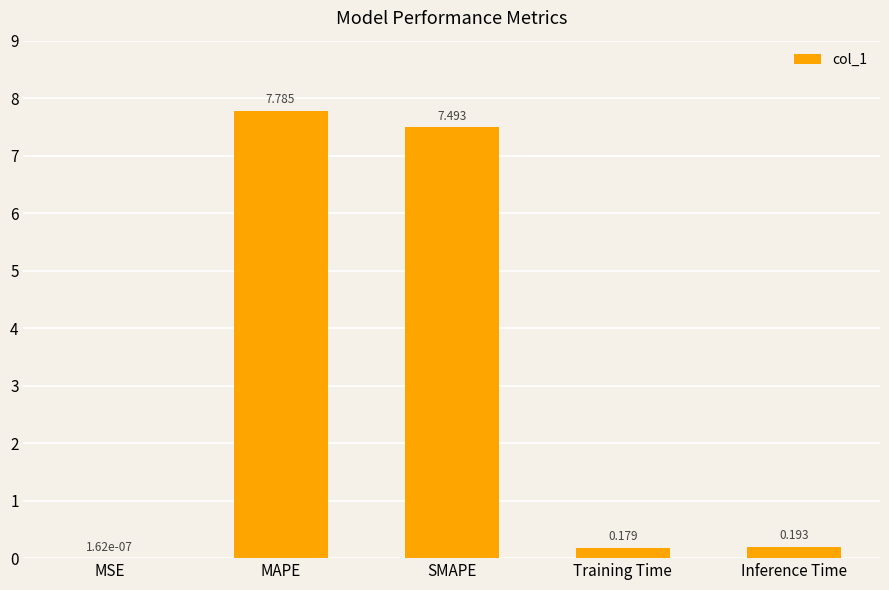

What is the change in value from MSE to SMAPE?

+7.5